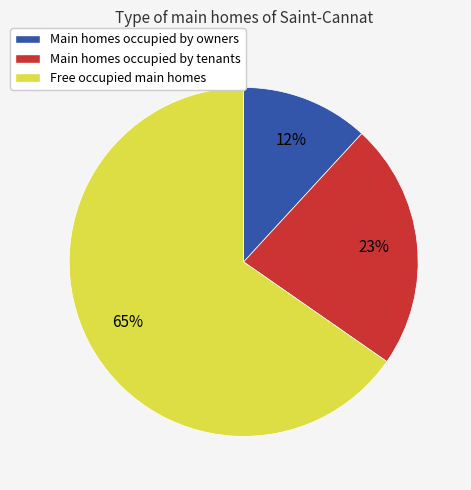

Which category has the biggest portion of the pie?

Free occupied main homes